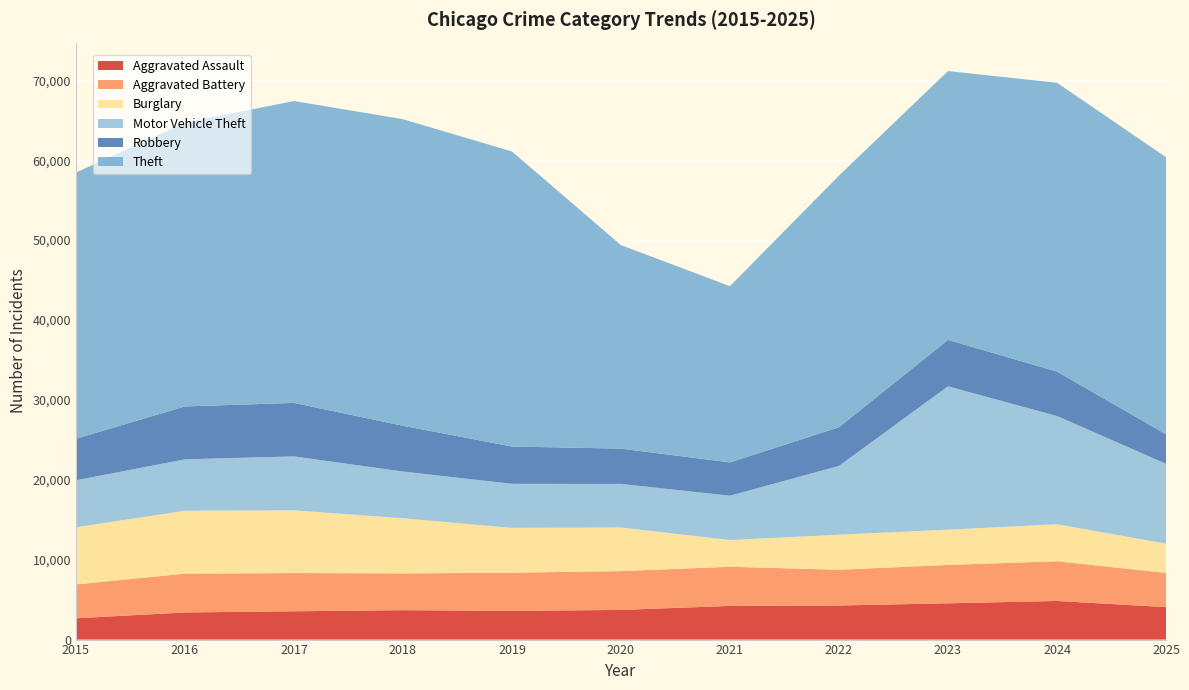

Reading left to right, transcribe all the data shown in this chart.

Aggravated Assault: 2015=2668	2016=3395	2017=3542	2018=3680	2019=3594	2020=3711	2021=4215	2022=4268	2023=4538	2024=4835	2025=4062
Aggravated Battery: 2015=4226	2016=4859	2017=4783	2018=4604	2019=4771	2020=4859	2021=4900	2022=4472	2023=4807	2024=4967	2025=4279
Burglary: 2015=7168	2016=7869	2017=7849	2018=6894	2019=5618	2020=5460	2021=3340	2022=4386	2023=4409	2024=4634	2025=3663
Motor Vehicle Theft: 2015=5870	2016=6437	2017=6754	2018=5854	2019=5512	2020=5453	2021=5553	2022=8610	2023=17942	2024=13547	2025=9998
Robbery: 2015=5202	2016=6614	2017=6690	2018=5726	2019=4667	2020=4415	2021=4162	2022=4843	2023=5807	2024=5560	2025=3690
Theft: 2015=33314	2016=35519	2017=37777	2018=38367	2019=36921	2020=25468	2021=22061	2022=31490	2023=33647	2024=36141	2025=34679